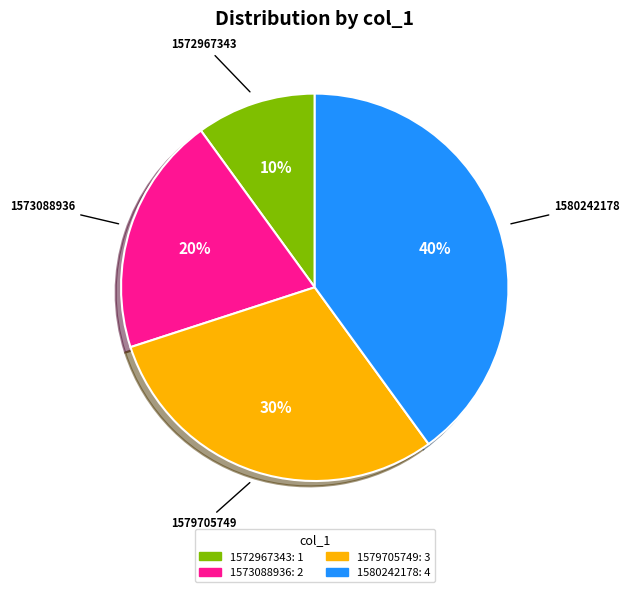

What is the ratio of the value at 1572967343 to the value at 1579705749?

0.3